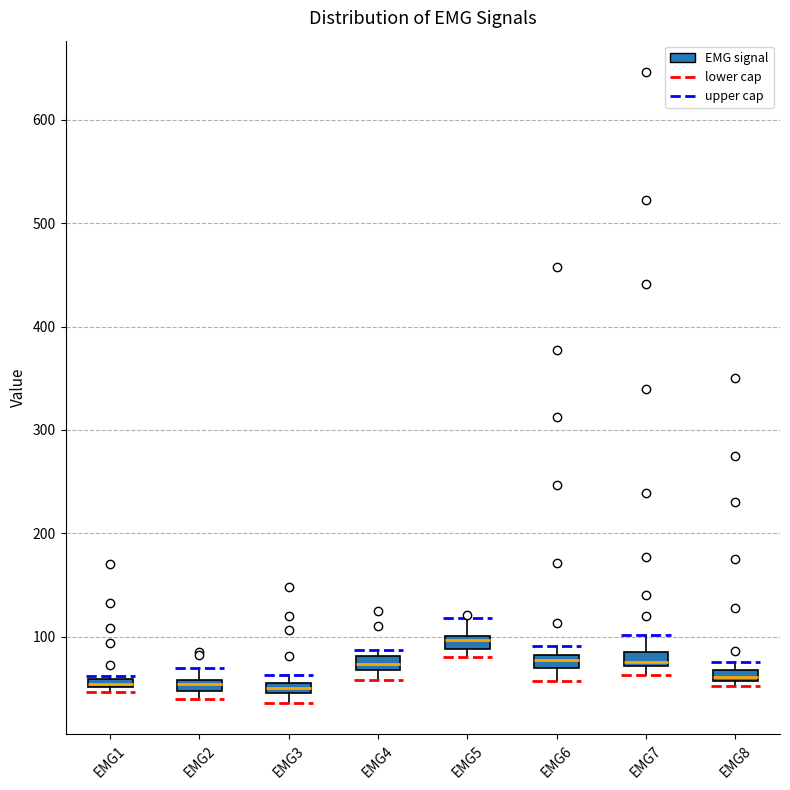

Where is the upper edge of the box for EMG8 on the y-axis? The values are not printed on the chart, so give them approximately, as read against the axis.

70